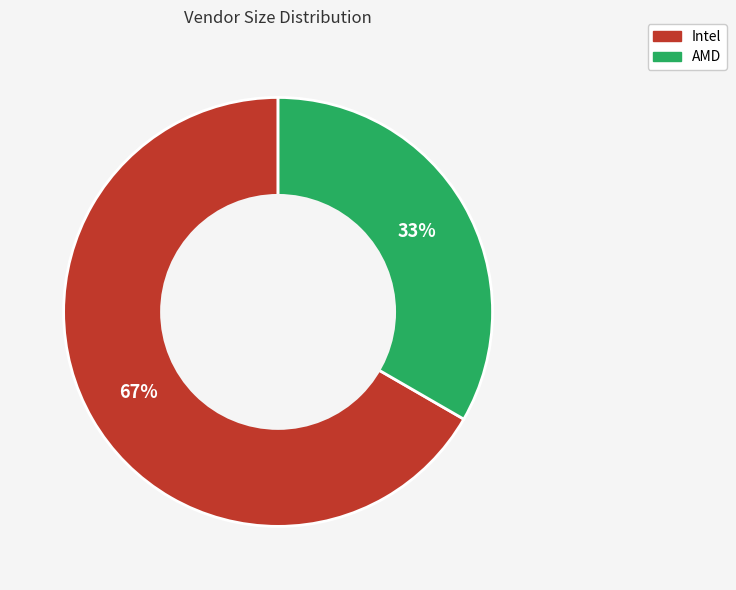

To the nearest percent, what is the combined percentage of Intel and AMD?

100%